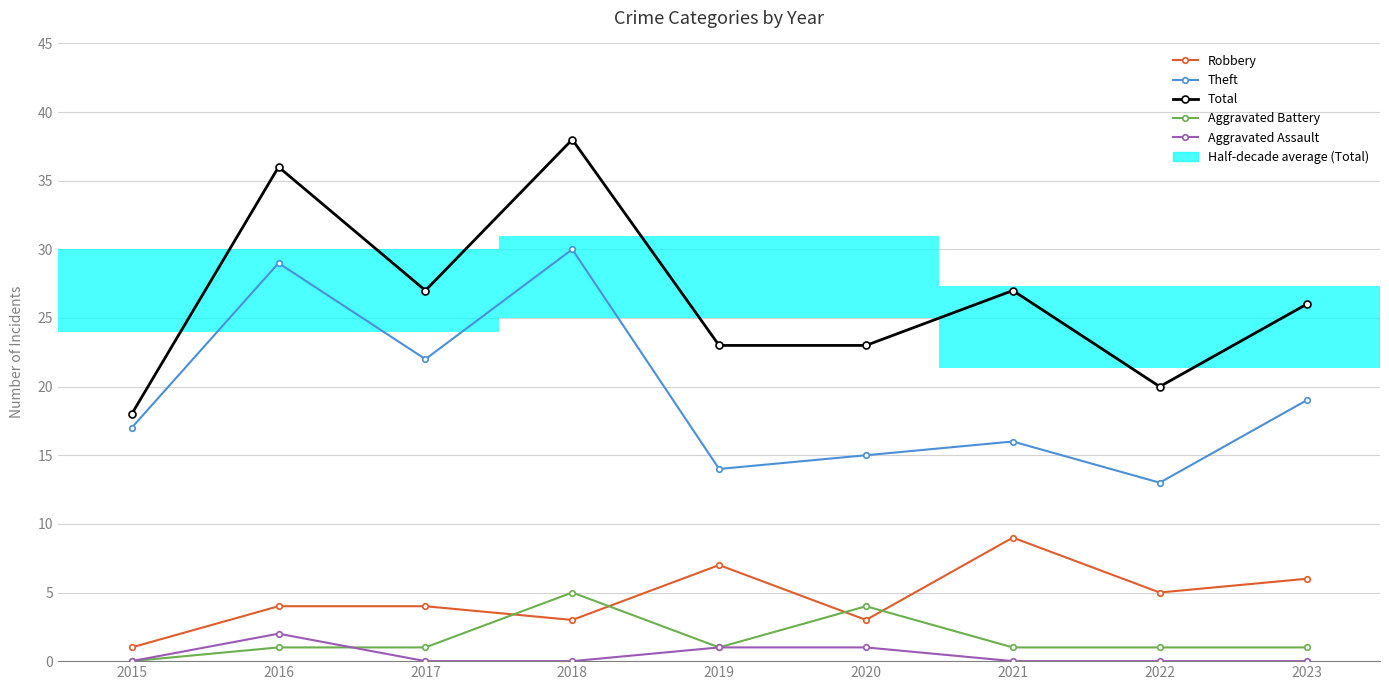

At 2017, list the series in order from smallest to largest.

Aggravated Assault, Aggravated Battery, Robbery, Theft, Total